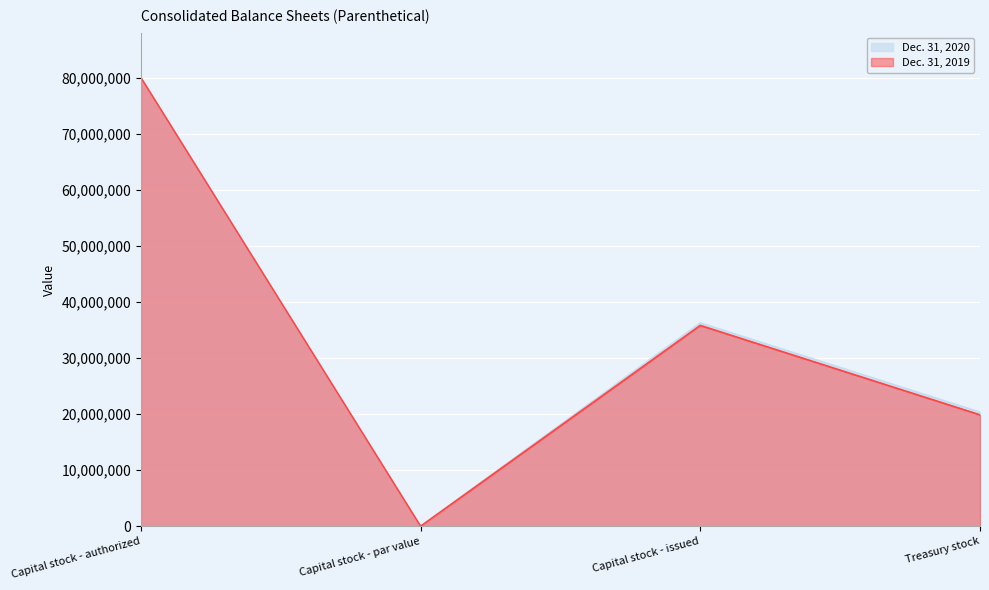

Reading right to left, what are all the values shown in this chart?

Dec. 31, 2020: Treasury stock=20351562	Capital stock - issued=36258638	Capital stock - par value=1	Capital stock - authorized=80000000
Dec. 31, 2019: Treasury stock=19867220	Capital stock - issued=35810528	Capital stock - par value=1	Capital stock - authorized=80000000